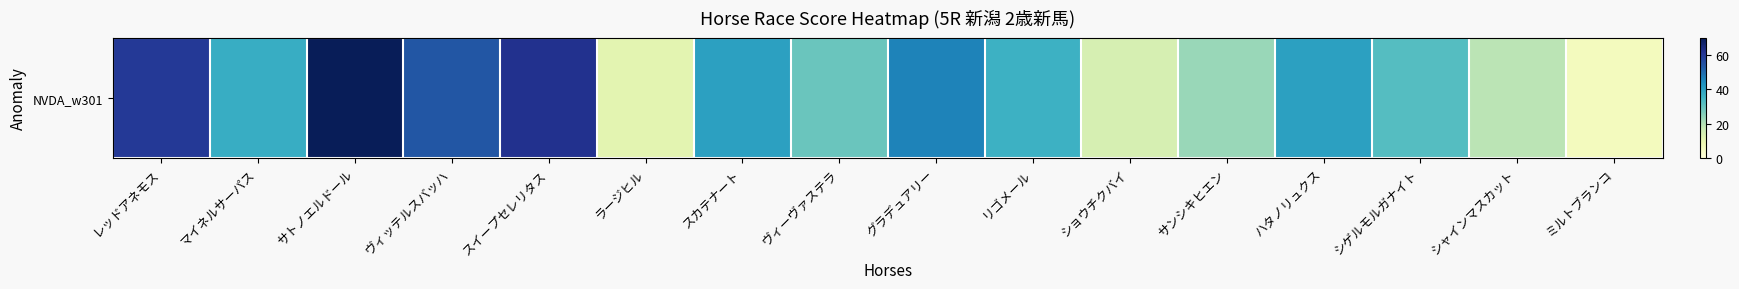

At which label is the value closest to 38?

マイネルサーパス